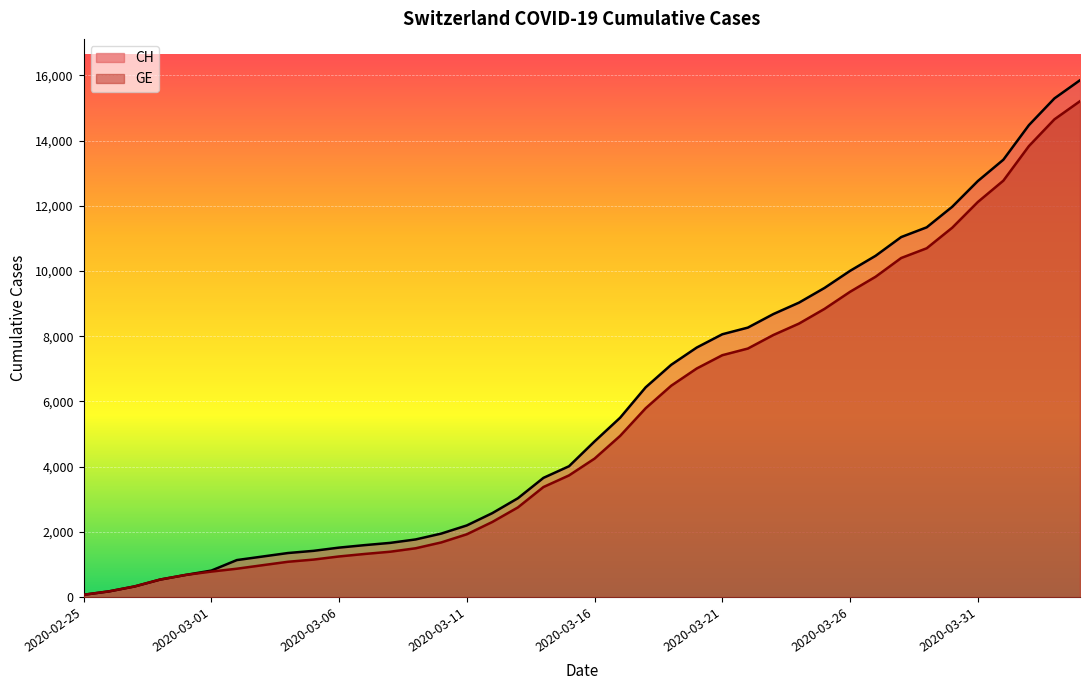

Does the chart display data point markers on the line(s)?

No